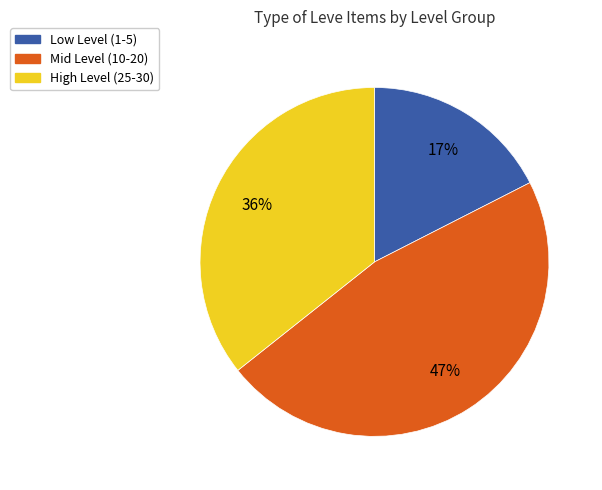

How many slices are in this pie chart?

3